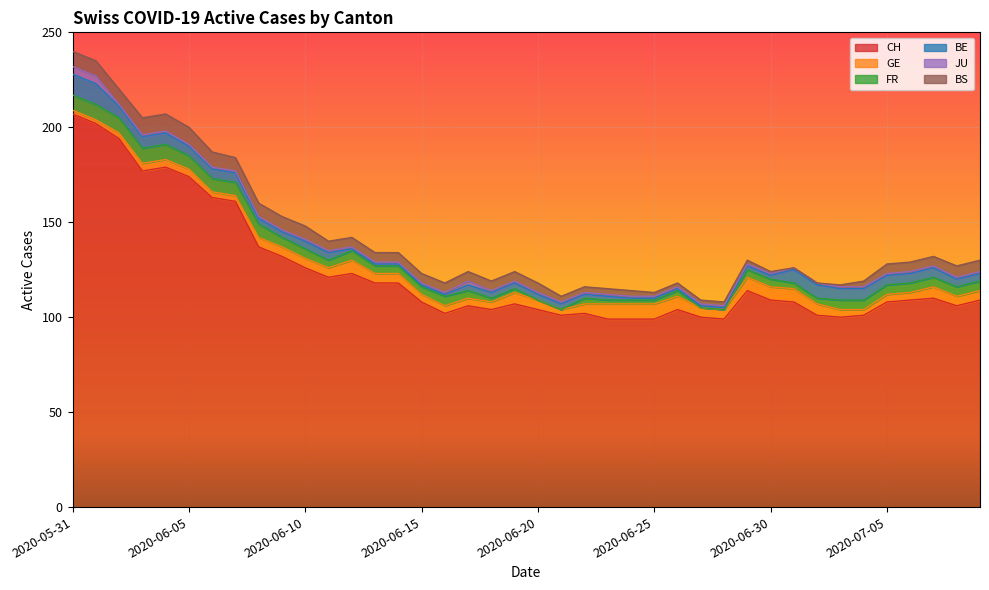

What is the total value across all series at 2020-06-12?

142